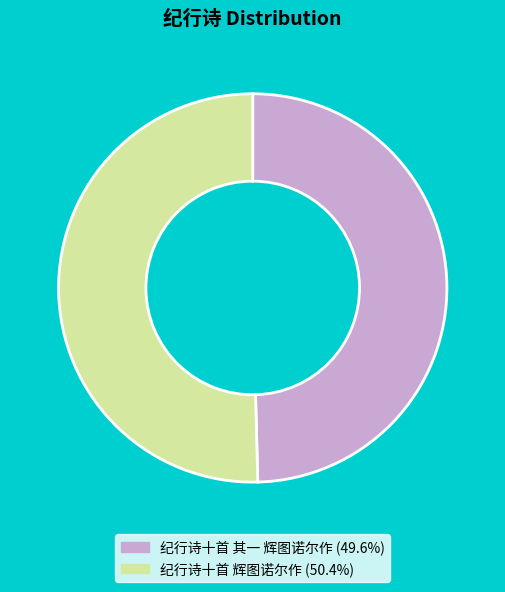

Does any single category account for the majority?

Yes